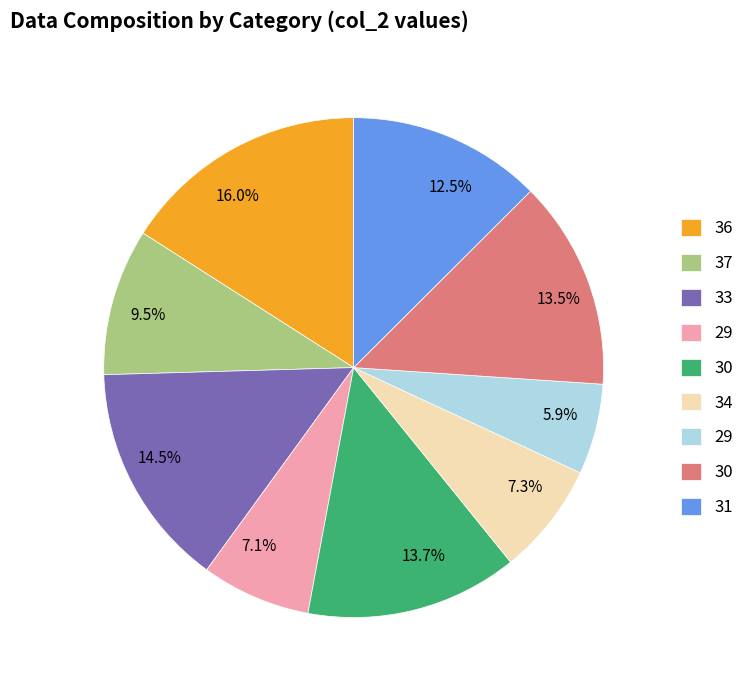

Is there any slice that represents more than half of the pie?

No